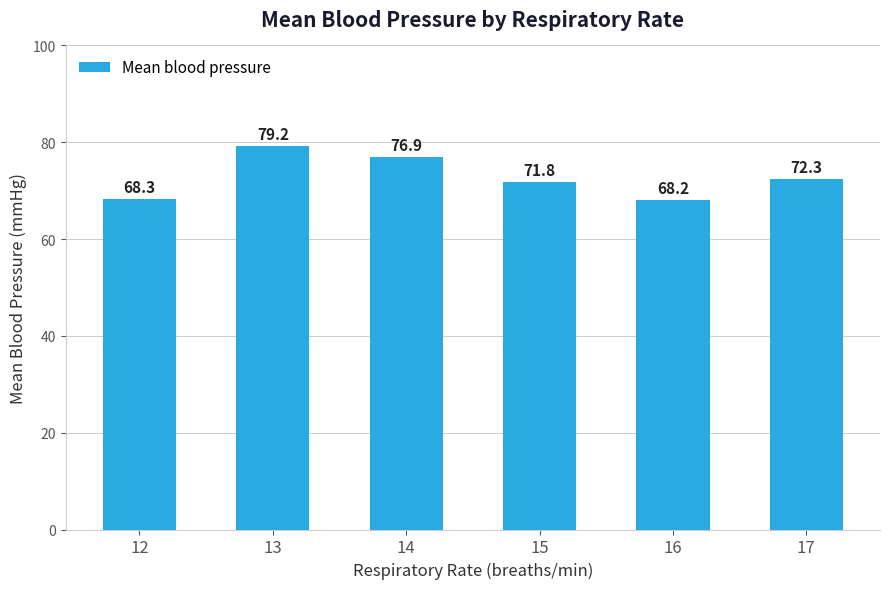

Is it true that the value at 13 is 106.6?

False